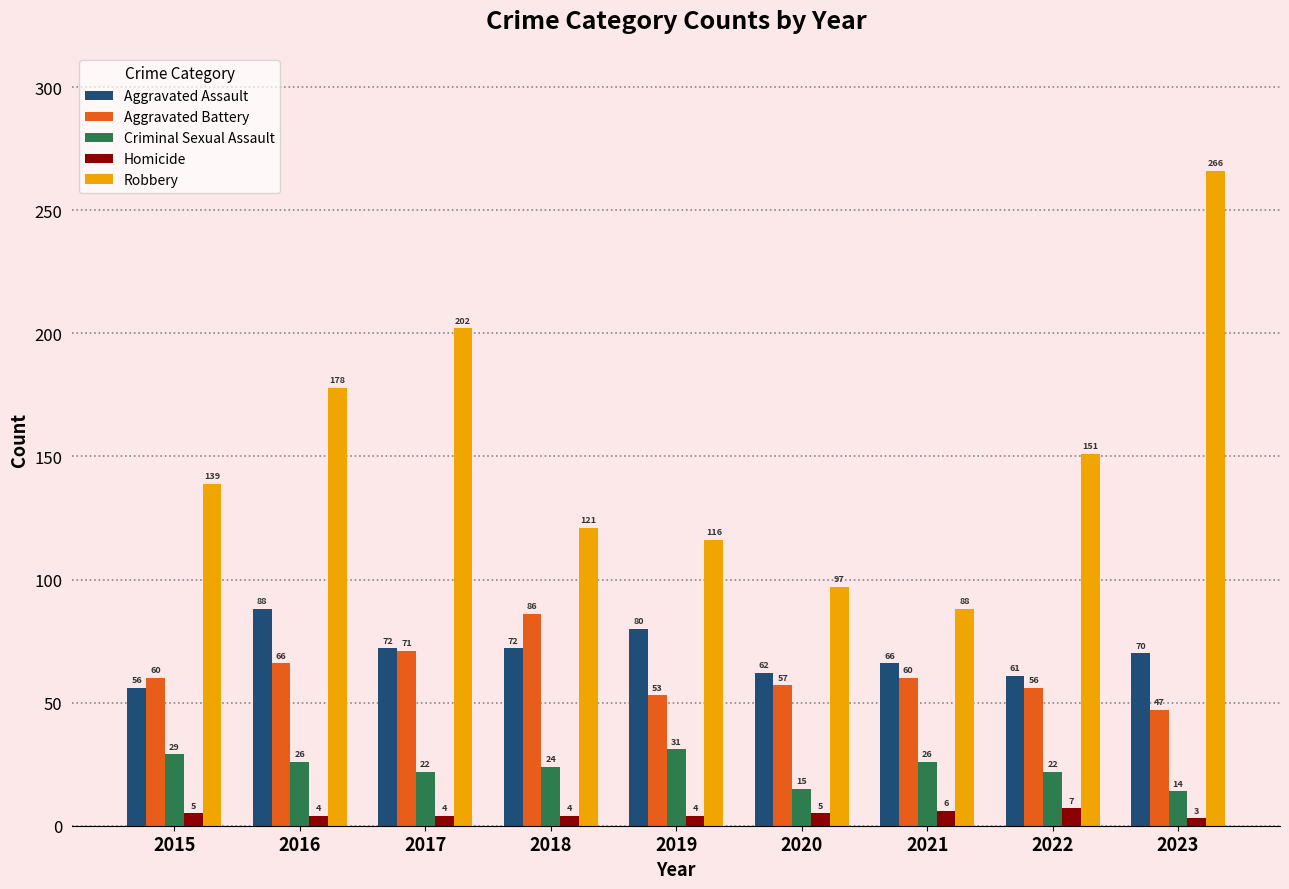

What is the value of the Aggravated Assault bar at the 3rd from the left?

72